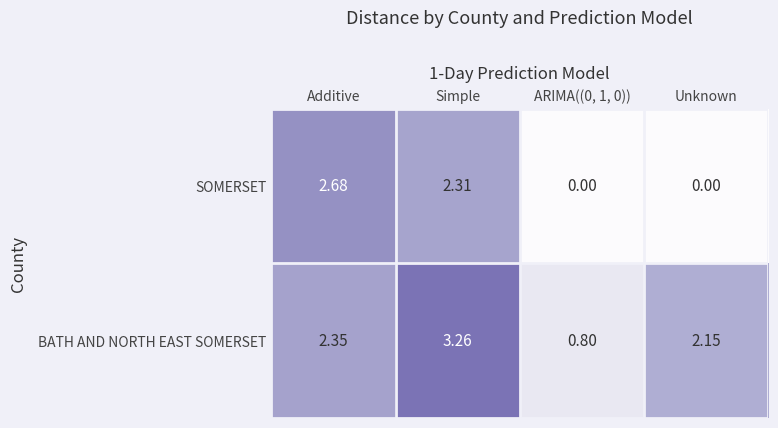

Which series has the largest range (max minus min)?

SOMERSET